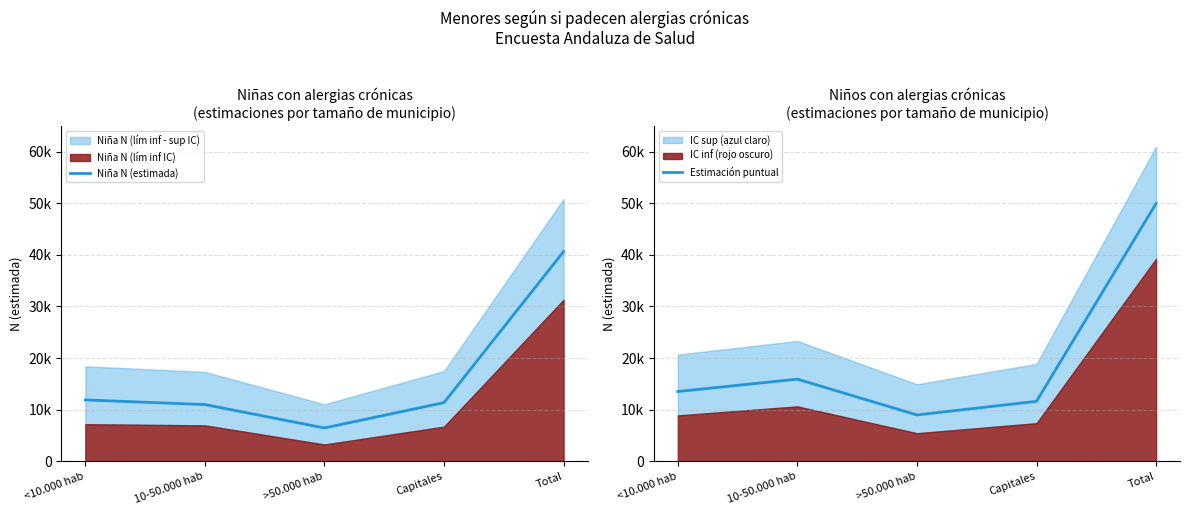

Reading right to left, list all the values displayed in this chart.

Niña N (estimada): 40639	11351	6437	10974	11877
Niño N (estimada): 49967	11604	8963	15899	13502